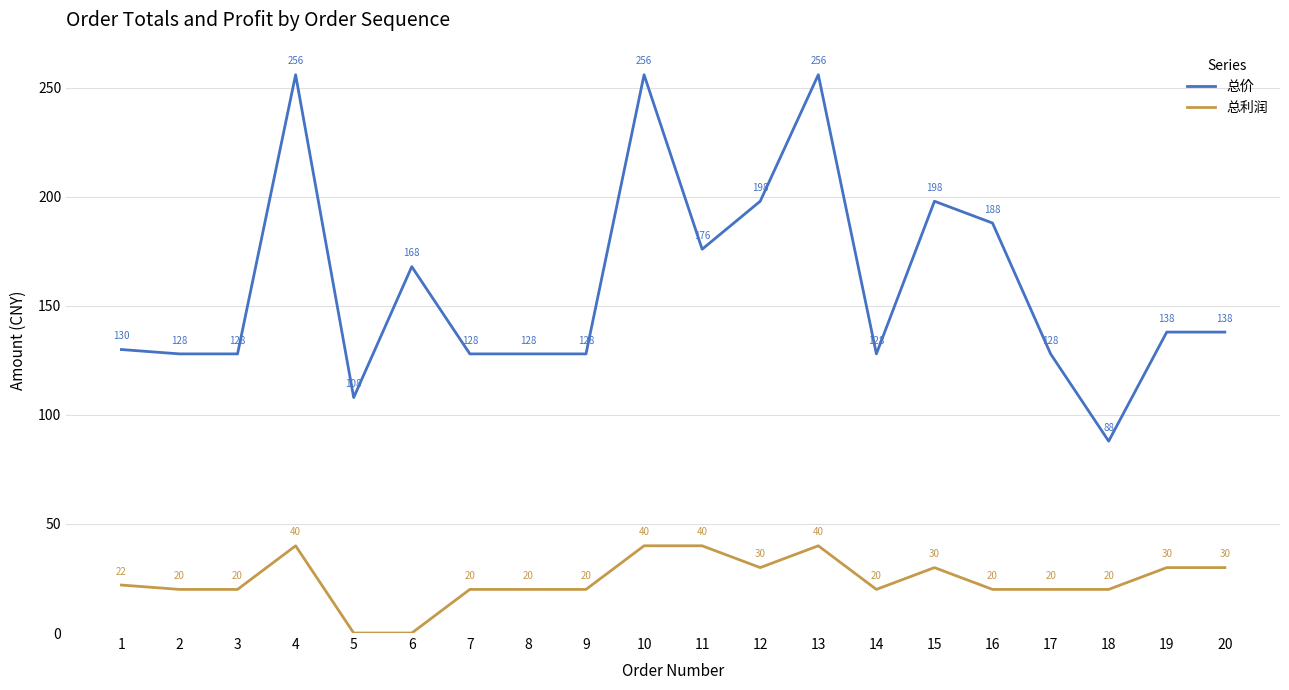

Reading left to right, list all the values displayed in this chart.

总价: 130	128	128	256	108	168	128	128	128	256	176	198	256	128	198	188	128	88	138	138
总利润: 22	20	20	40	0	0	20	20	20	40	40	30	40	20	30	20	20	20	30	30